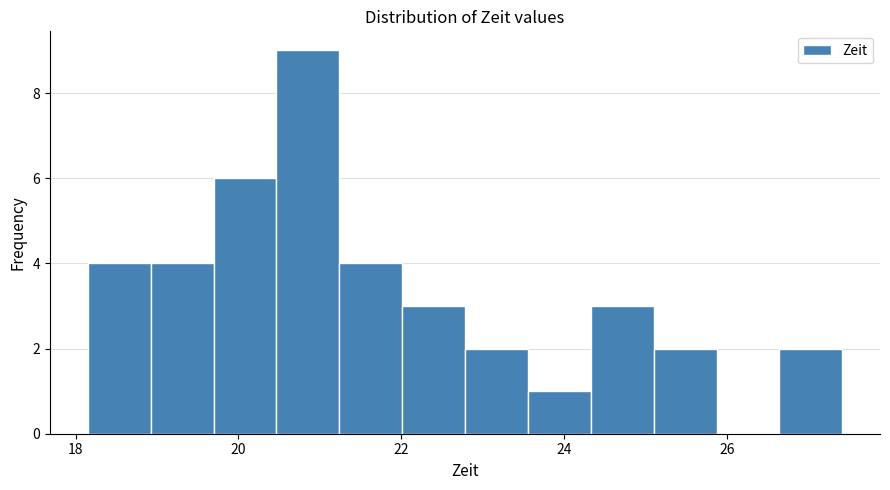

Read against the x-axis, roughly where is the centre of the tallest bar?

20.8